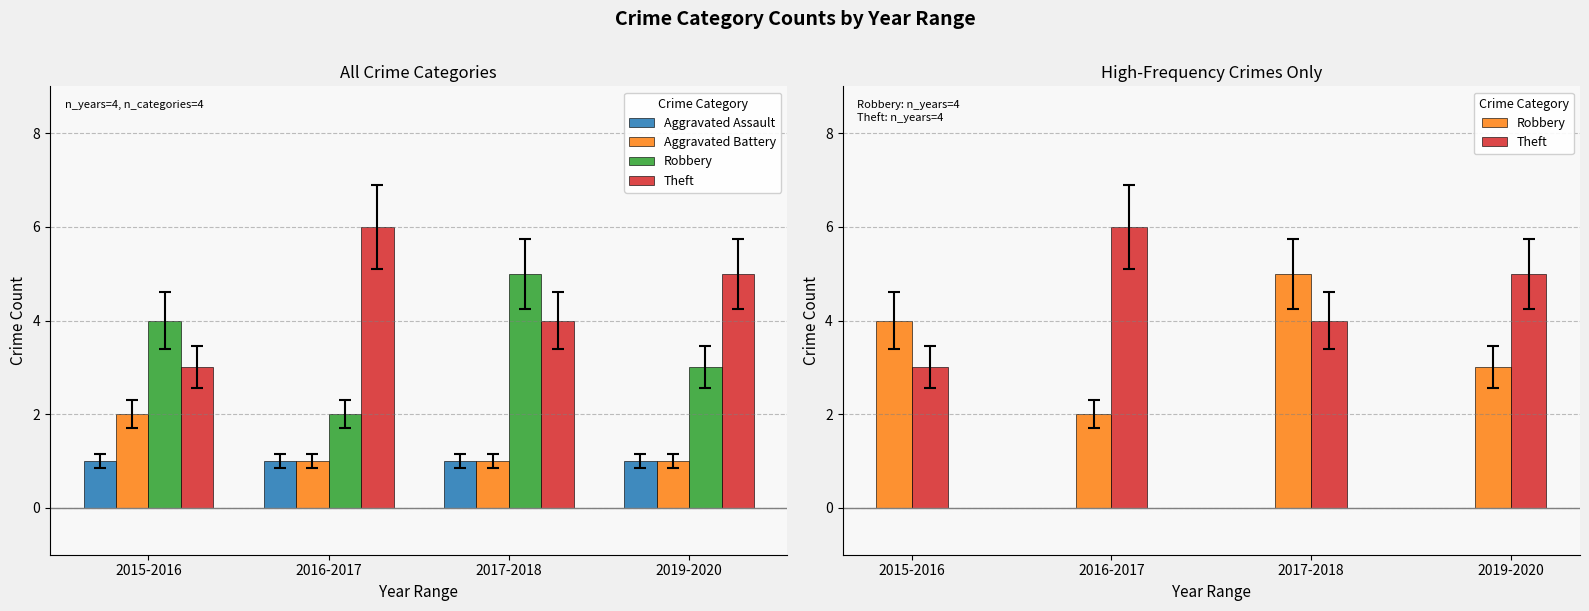

How many data points in Theft are above 5?

1